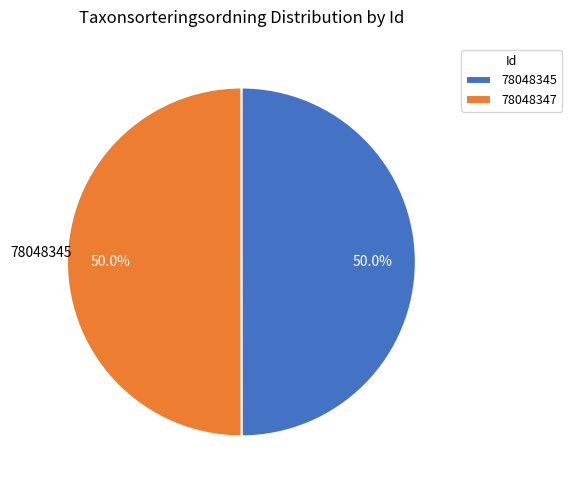

How many slices are in this pie chart?

2